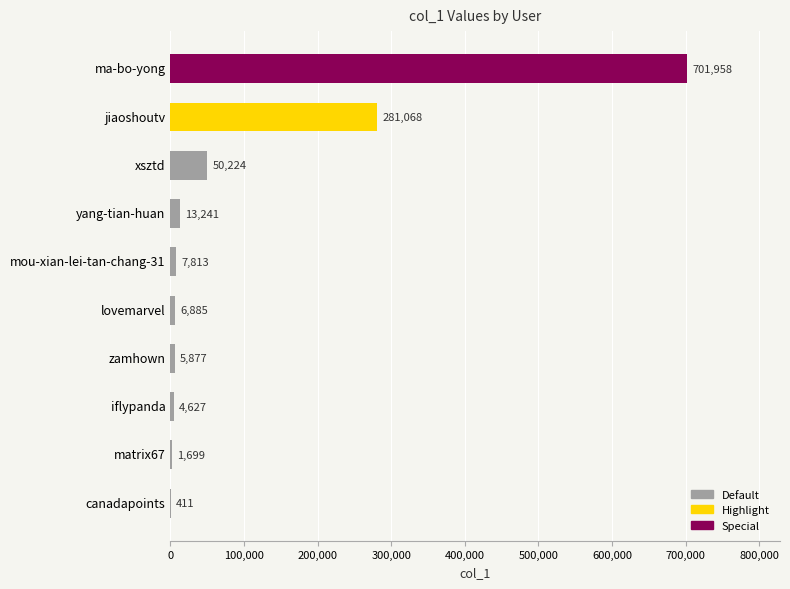

What is the sum of all values?

1073803